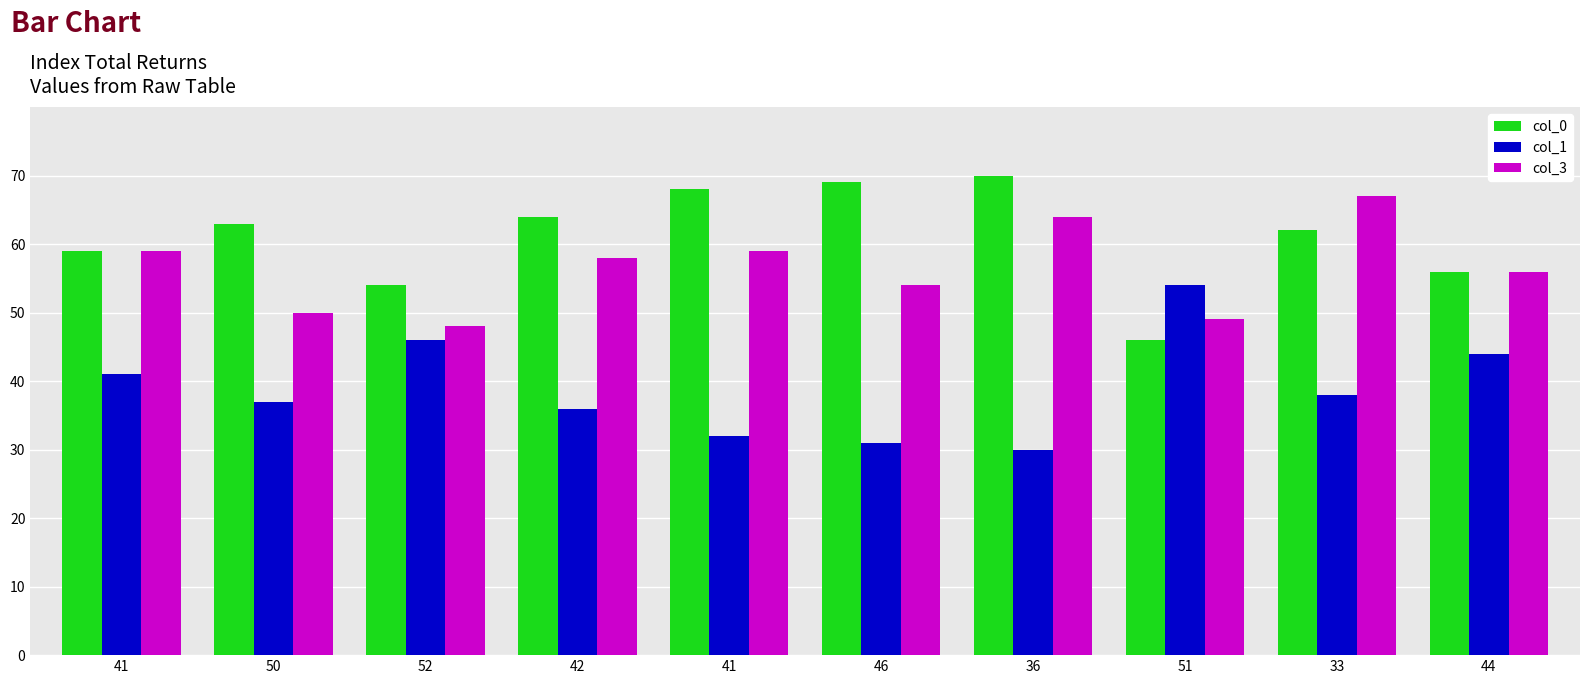

Read the col_0 value at 46, to the nearest 10.

70